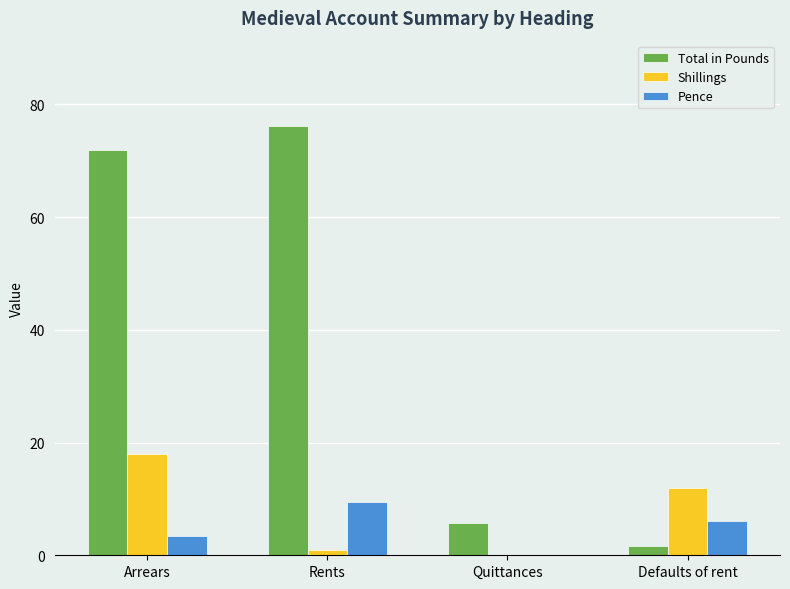

Between Rents and Defaults of rent, which series saw the biggest shift?

Total in Pounds